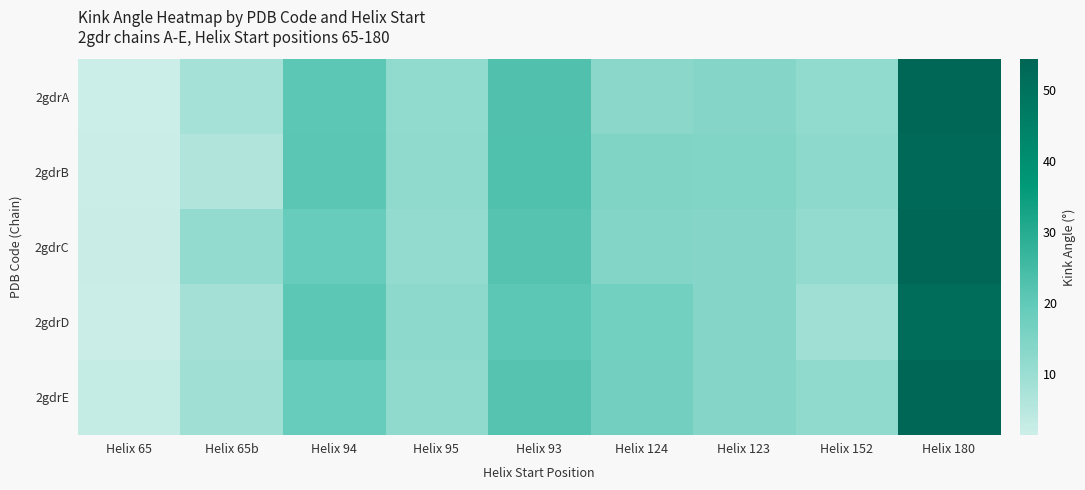

Rank the series by their maximum value, from highest to lowest.

2gdrA, 2gdrC, 2gdrE, 2gdrB, 2gdrD